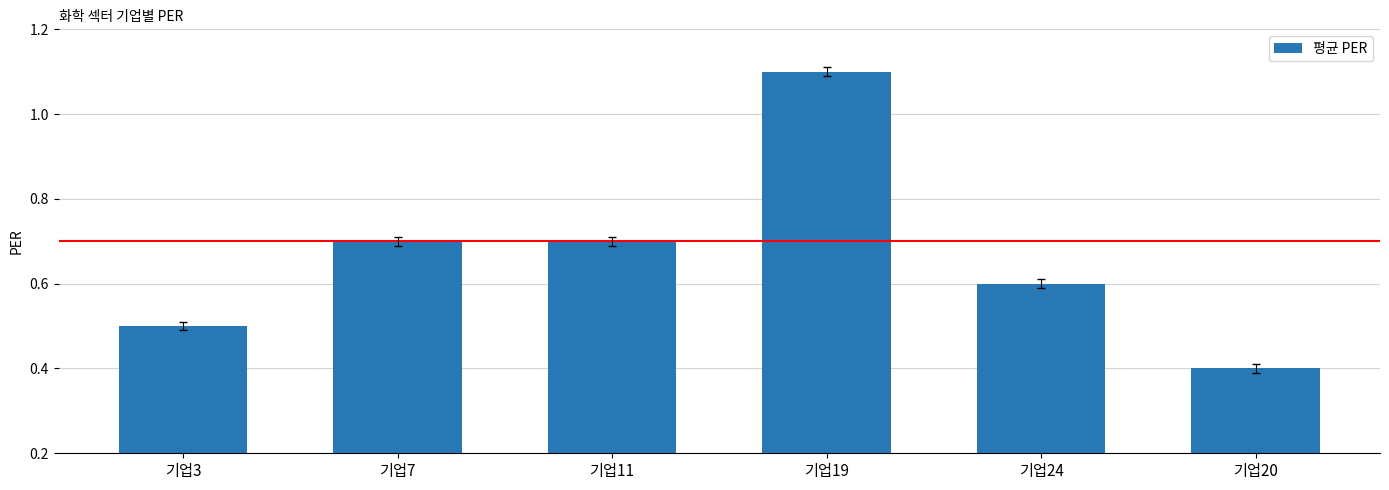

What is the maximum value shown in the chart?

1.1